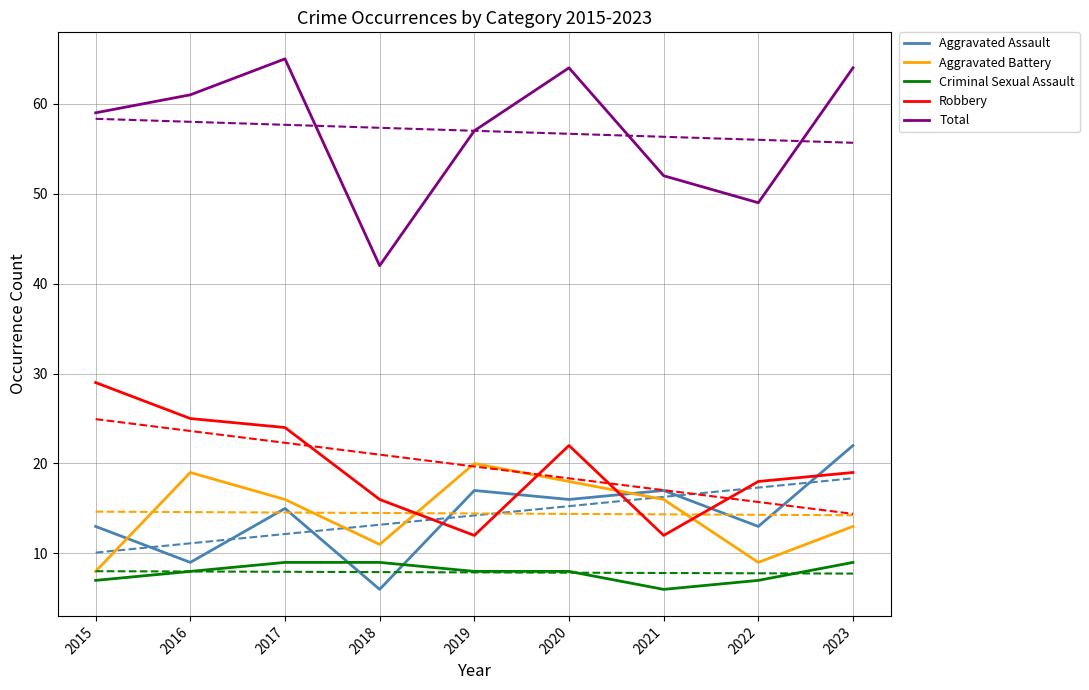

Is it true that Robbery equals 9 at 2017?

False